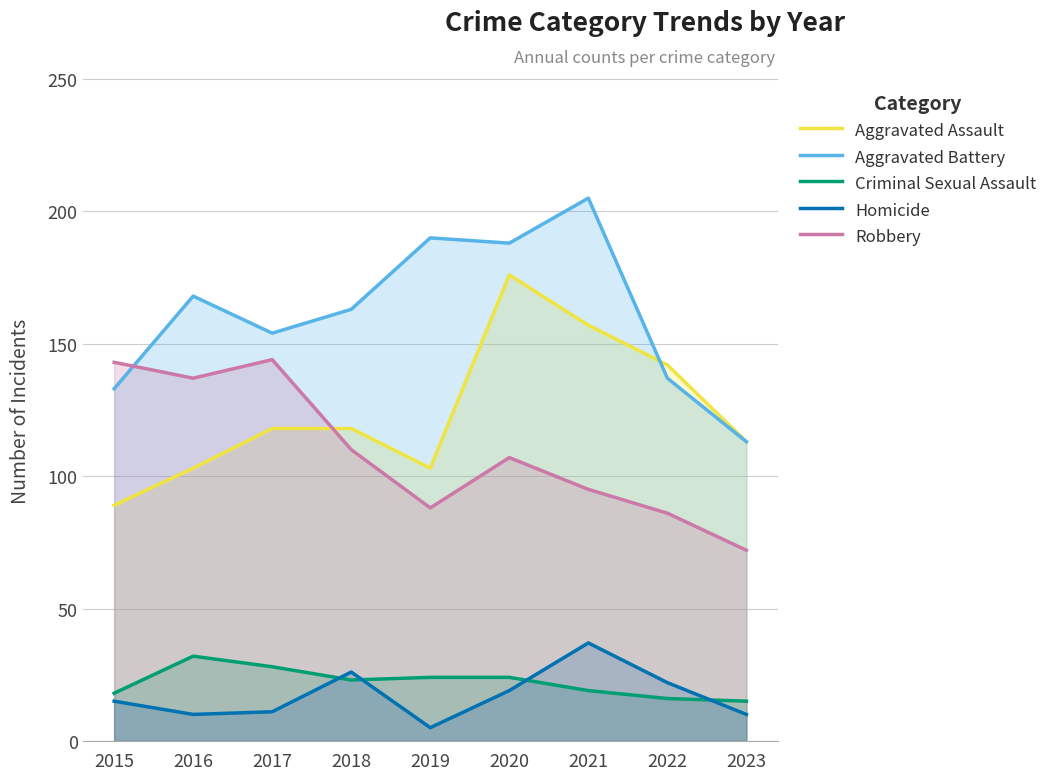

At which label does Aggravated Assault first exceed 118?

2020